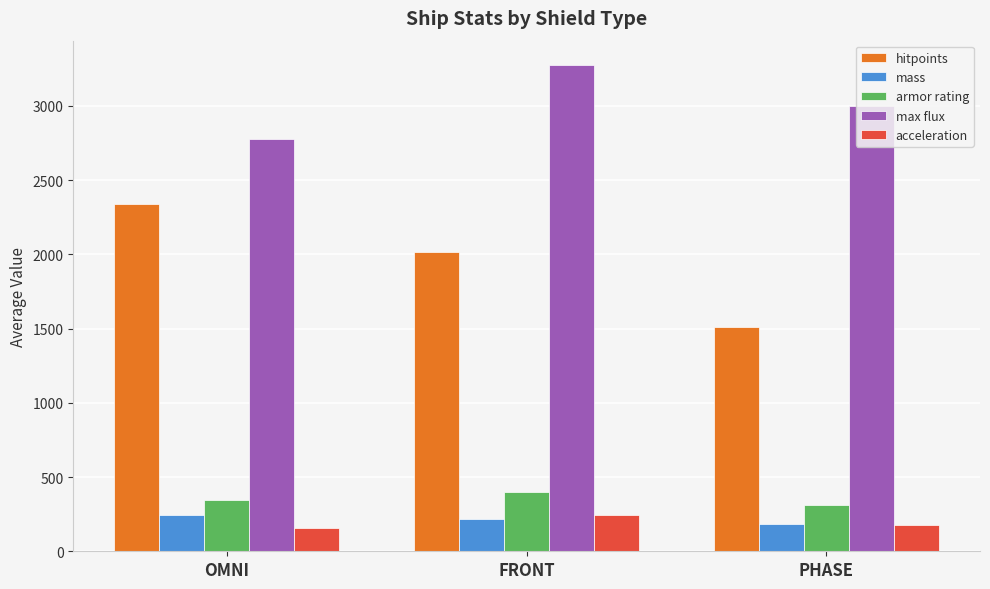

Rank the categories by max flux value from highest to lowest.

FRONT, PHASE, OMNI